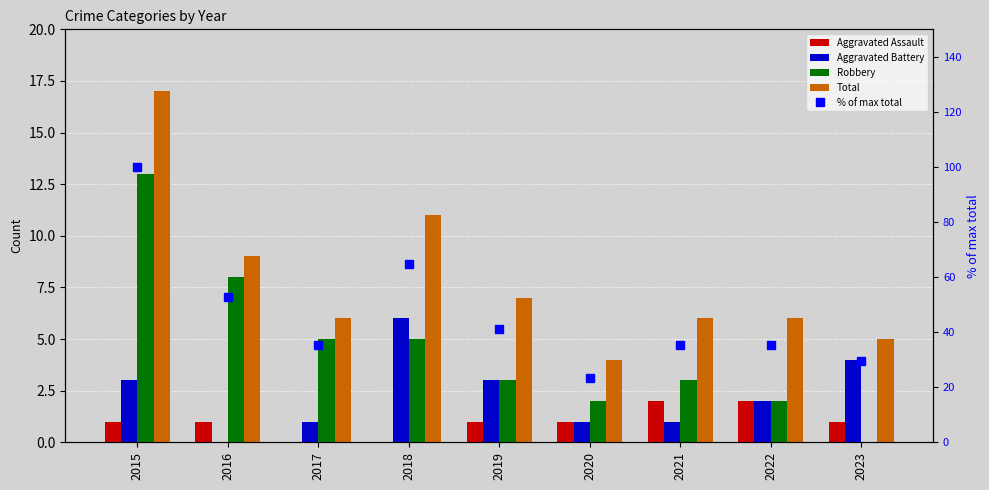

The value of % of max total at 2023 is 29.4. True or false?

True